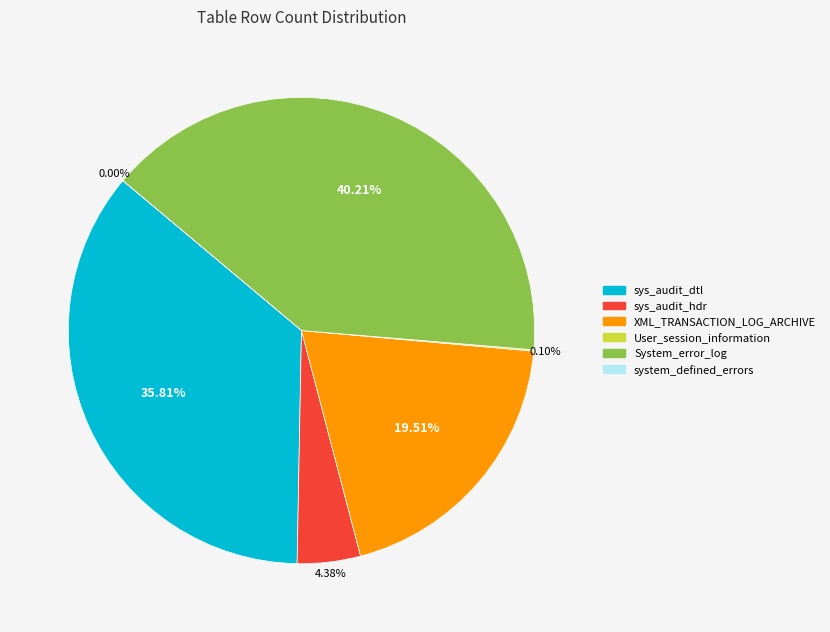

Does XML_TRANSACTION_LOG_ARCHIVE account for over 50% of the chart?

No